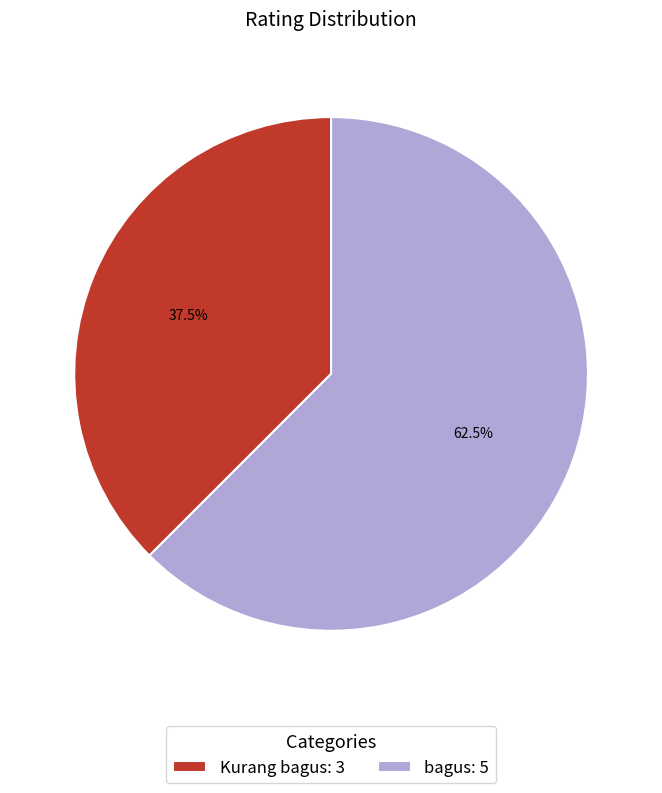

Does bagus represent more than half of the total?

Yes